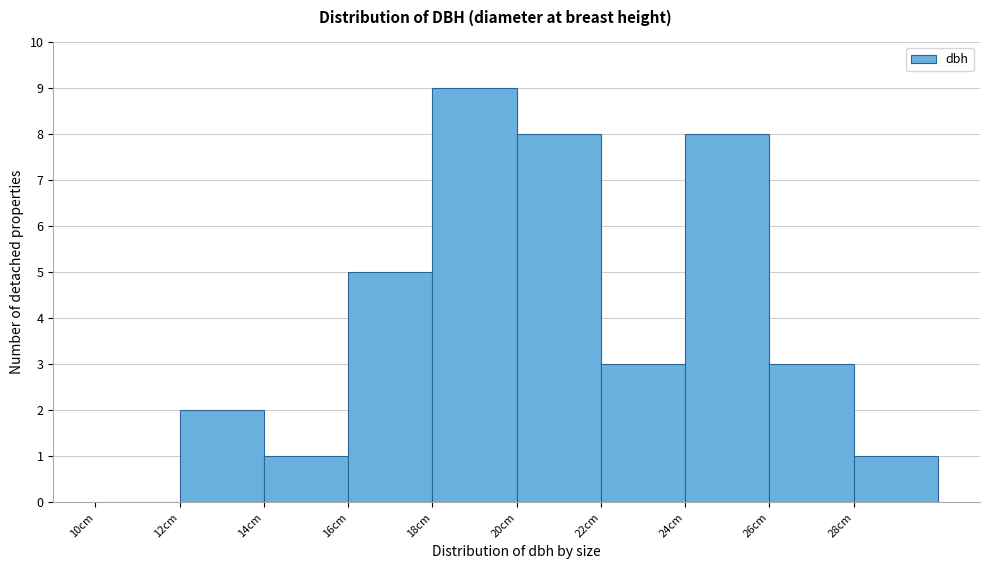

Reading left to right, transcribe this chart: for each bar, give the range it covers on the x-axis and its height. The values are not printed on the chart, so give them approximately, as read against the axis.

10 to 12: 0
12 to 14: 2
14 to 16: 1
16 to 18: 5
18 to 20: 9
20 to 22: 8
22 to 24: 3
24 to 26: 8
26 to 28: 3
28 to 30: 1